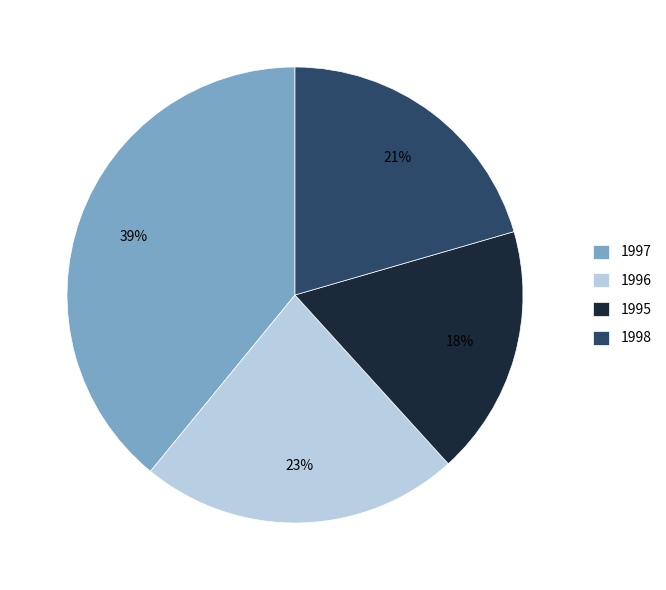

To the nearest percent, what is the difference between the largest and smallest slice percentages?

21%